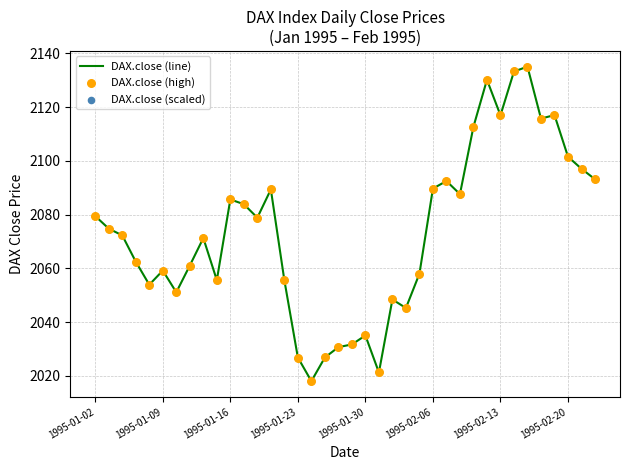

What is the minimum value shown in the chart?

2018.0